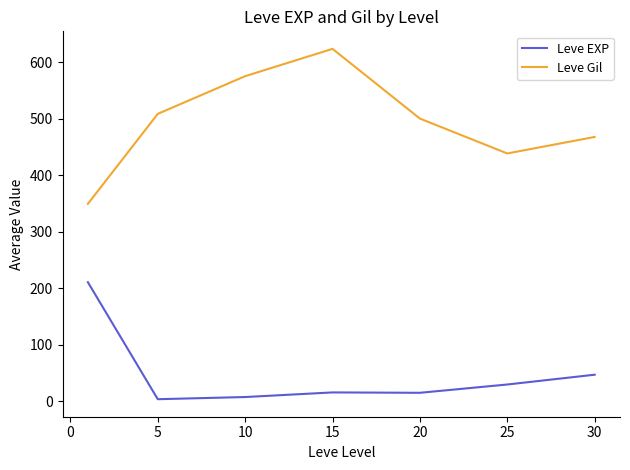

How many lines are shown in the chart?

2